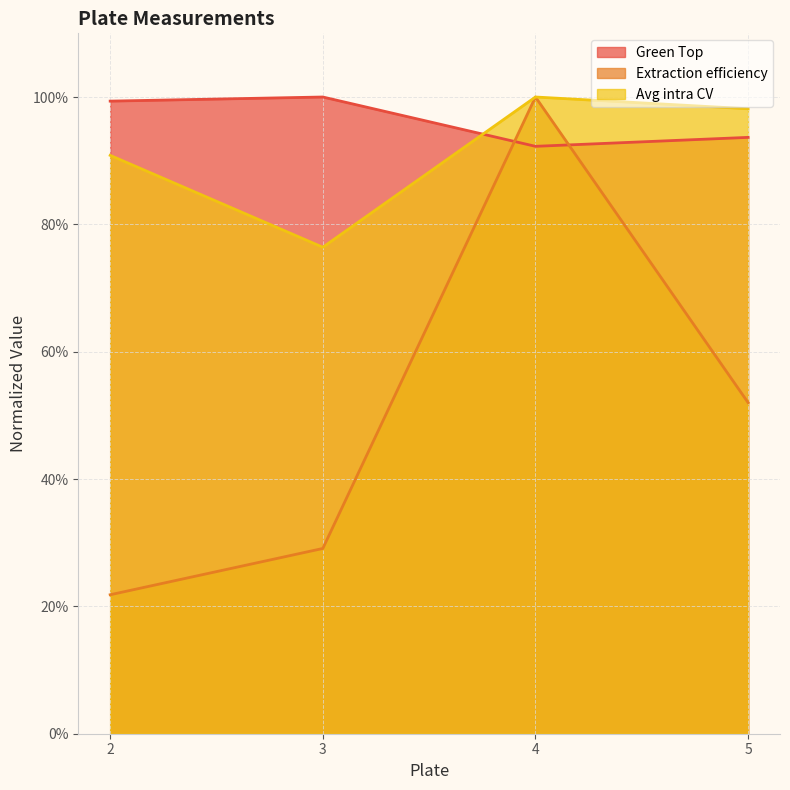

At 3, list the series in order from largest to smallest.

Green Top, Avg intra CV, Extraction efficiency